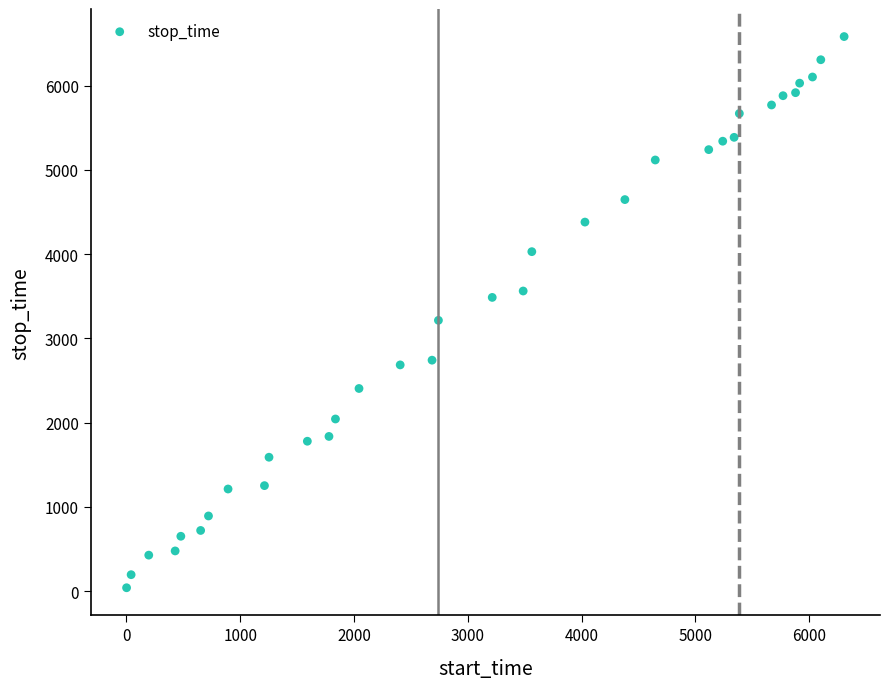

What Y value in the scatter plot is closest to 3311?

3214